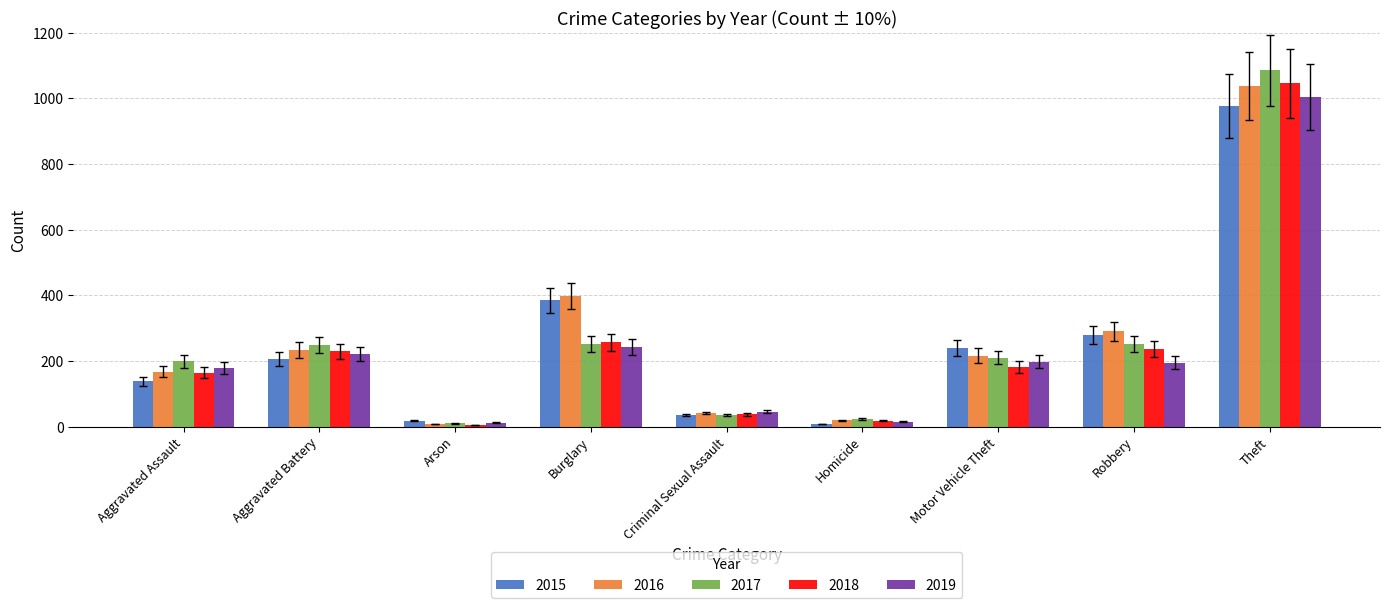

Which series has the largest total across all categories?

2016